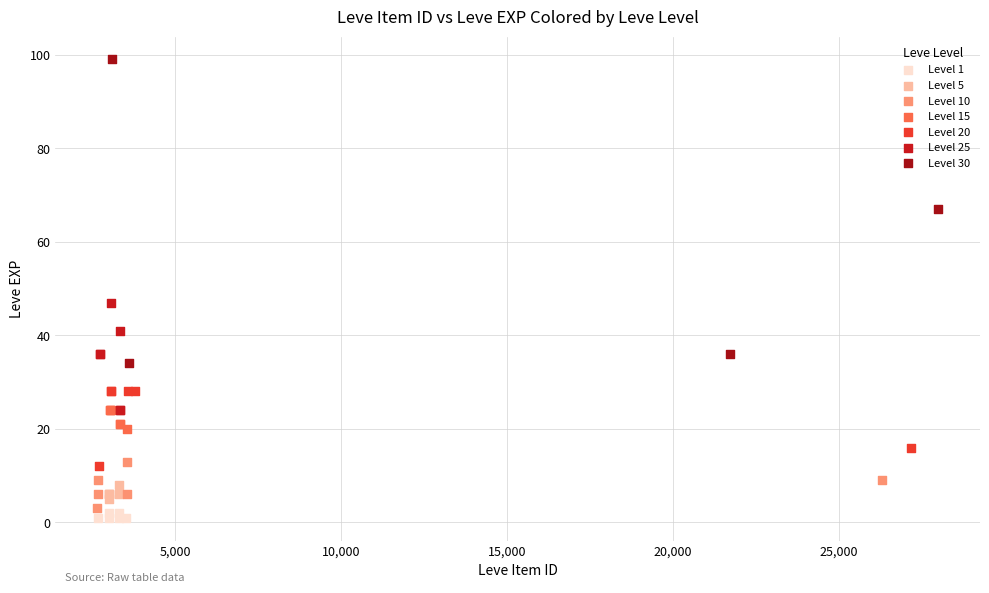

Which series has the largest Y range (max minus min)?

Level 30